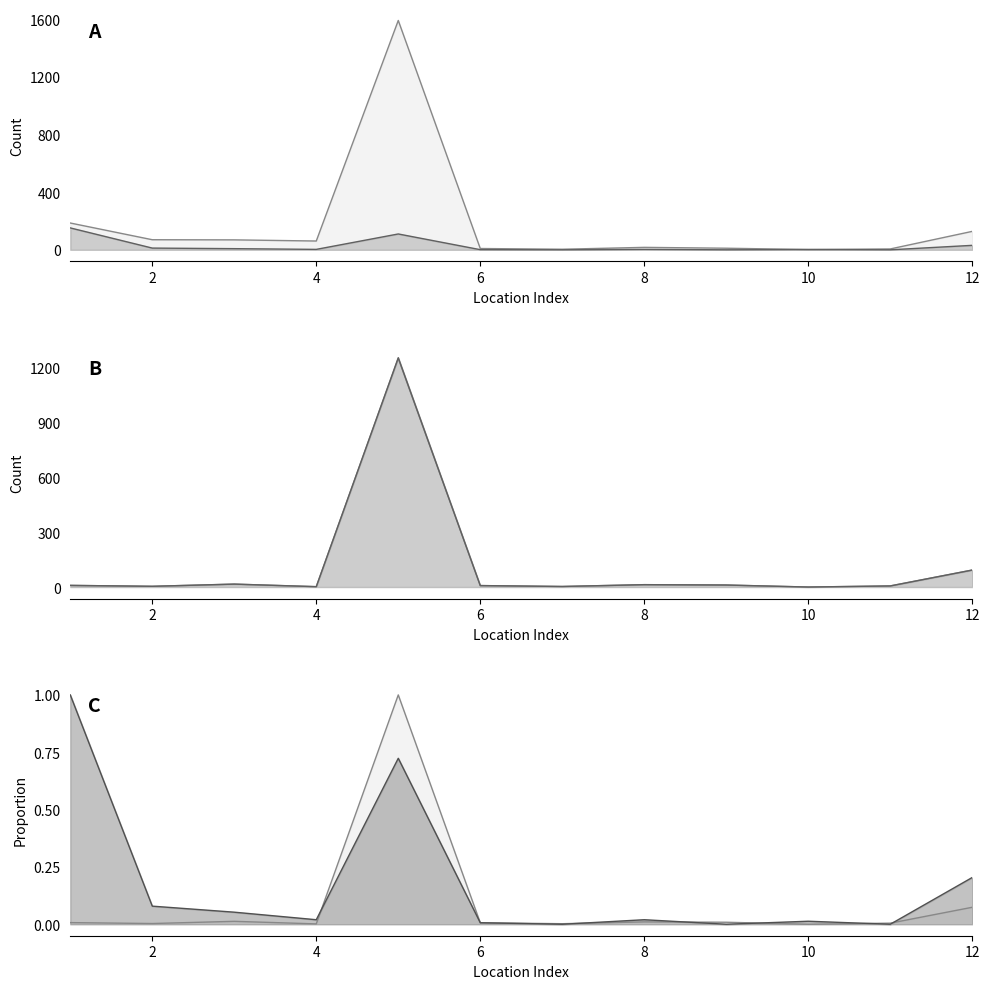

Does the chart have visible grid lines?

No